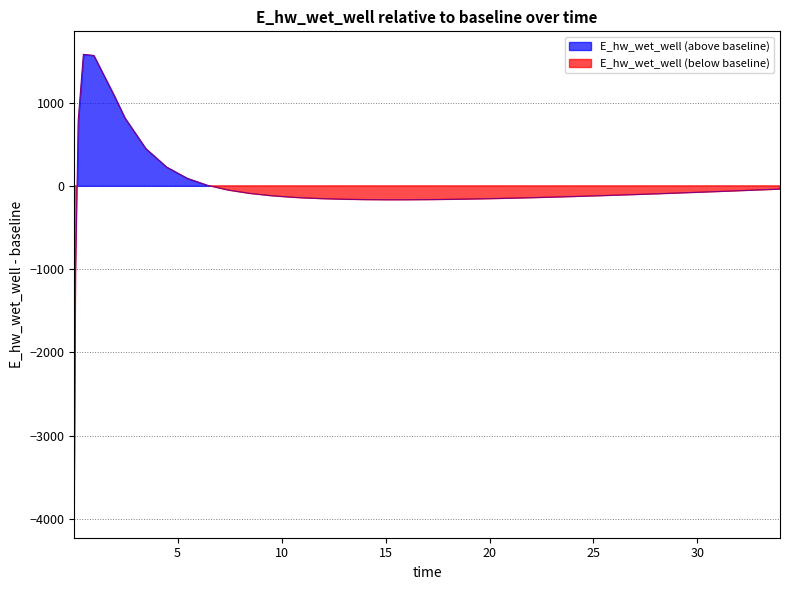

What is the label of the 8th point from the right?

27.46875